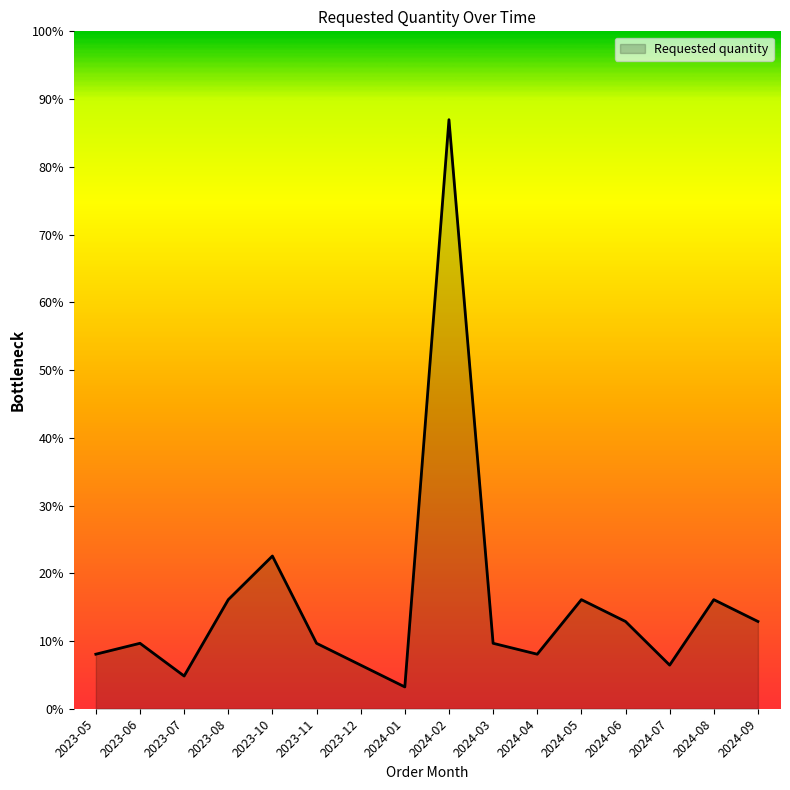

Rank the categories by value from highest to lowest.

2024-02, 2023-10, 2023-08, 2024-05, 2024-08, 2024-06, 2024-09, 2023-06, 2023-11, 2024-03, 2023-05, 2024-04, 2023-12, 2024-07, 2023-07, 2024-01